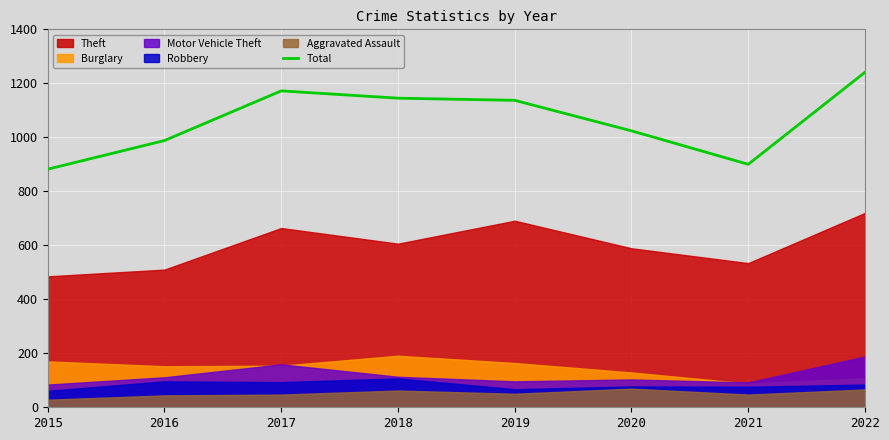

Does the chart display data point markers on the line(s)?

No